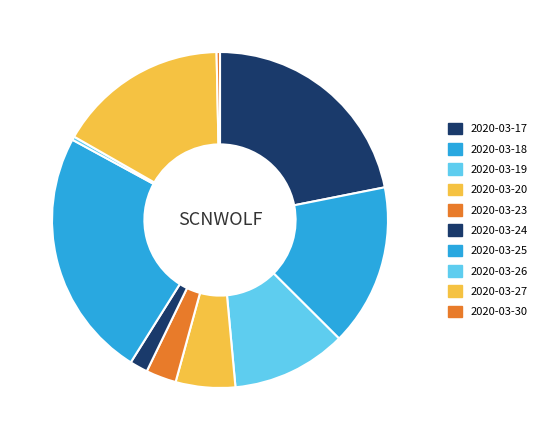

To the nearest percent, what is the difference between the 2020-03-19 and 2020-03-24 slice percentages?

9%